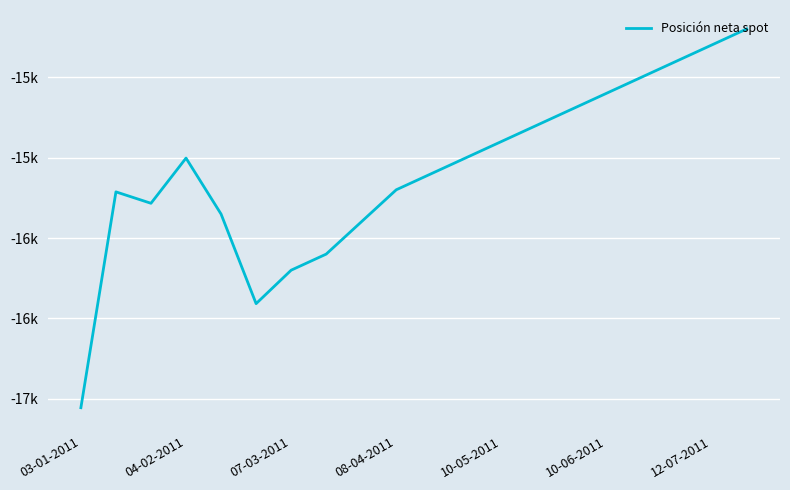

Does the chart display data point markers on the line(s)?

No